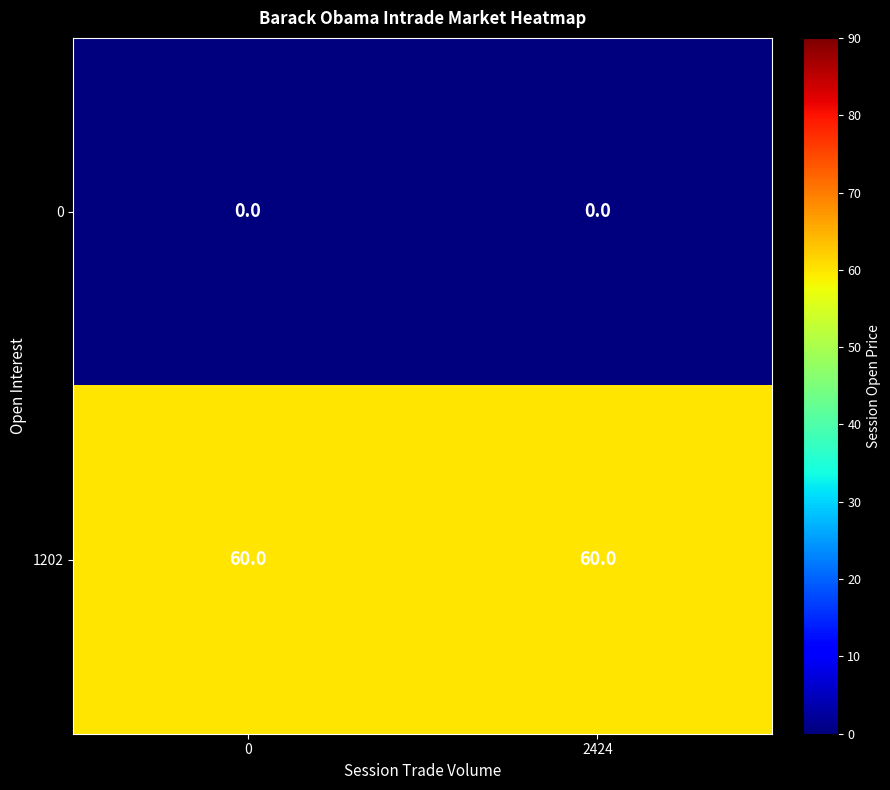

List the series in order of their peak value, highest first.

1202, 0